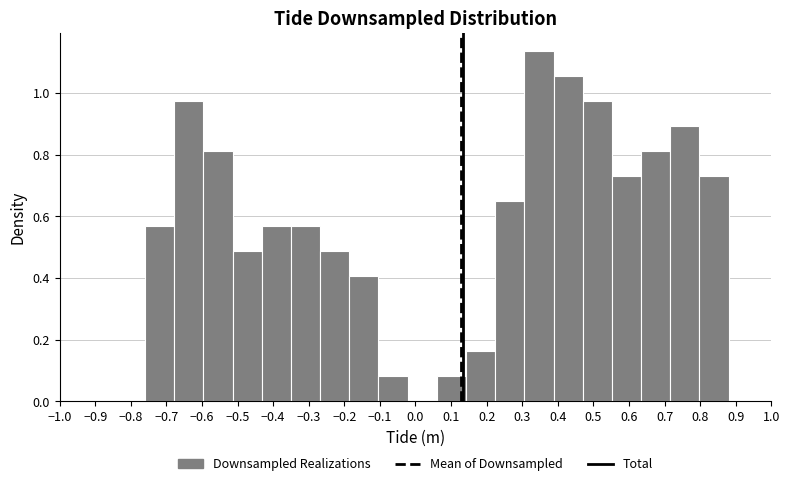

Reading left to right, transcribe this chart: for each bar, give the range it covers on the x-axis and its height. Neither the bar edges nor the heights are printed on the chart, so give them approximately, as read against the axes.

-0.760 to -0.678: 0.56
-0.678 to -0.596: 0.98
-0.596 to -0.514: 0.82
-0.514 to -0.432: 0.48
-0.432 to -0.350: 0.56
-0.350 to -0.268: 0.56
-0.268 to -0.186: 0.48
-0.186 to -0.104: 0.40
-0.104 to -0.022: 0.08
-0.022 to 0.060: 0
0.060 to 0.142: 0.08
0.142 to 0.224: 0.16
0.224 to 0.306: 0.66
0.306 to 0.388: 1.14
0.388 to 0.470: 1.06
0.470 to 0.552: 0.98
0.552 to 0.634: 0.74
0.634 to 0.716: 0.82
0.716 to 0.798: 0.90
0.798 to 0.880: 0.74